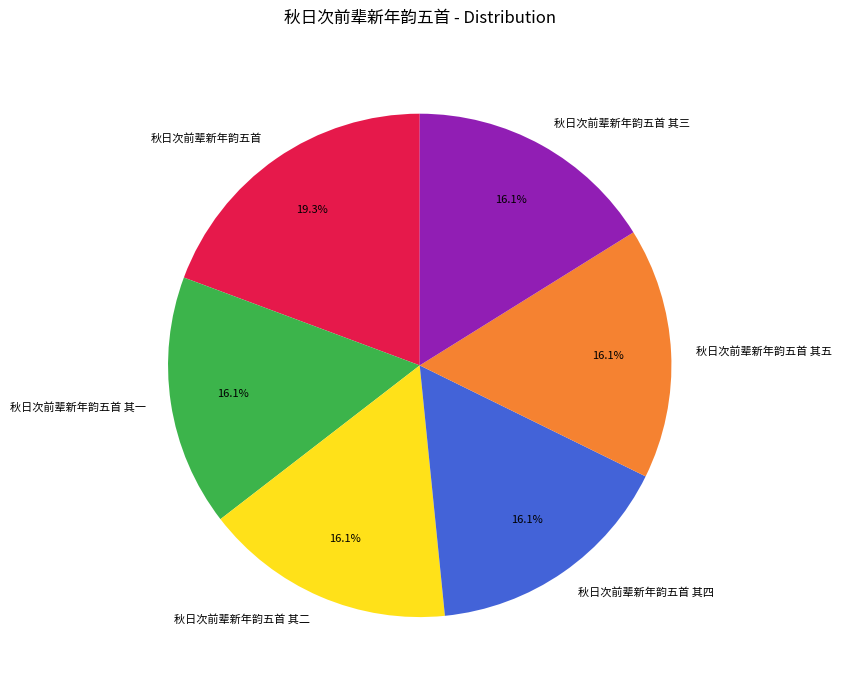

What is the ratio of the value at 秋日次前辈新年韵五首 其五 to the value at 秋日次前辈新年韵五首 其三?

1.0